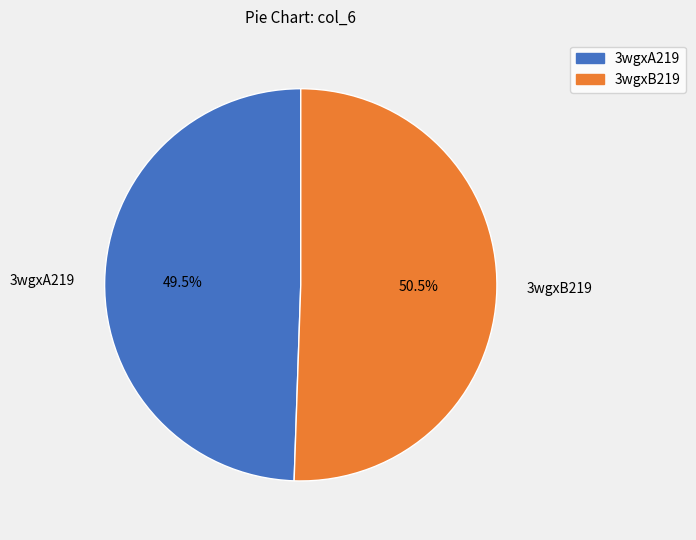

Which category has the biggest portion of the pie?

3wgxB219